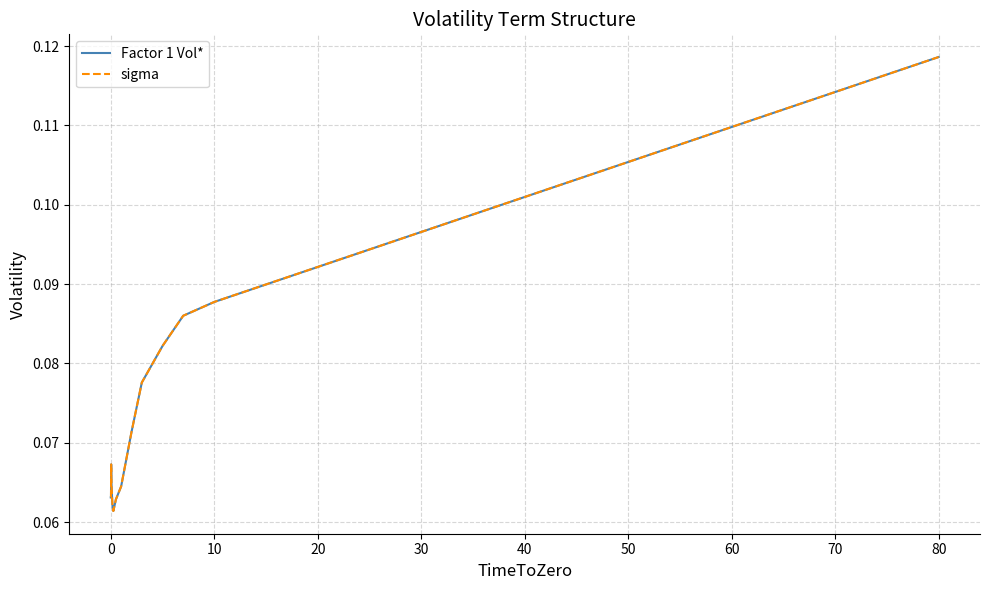

Is this an area chart (filled region under the line)?

No